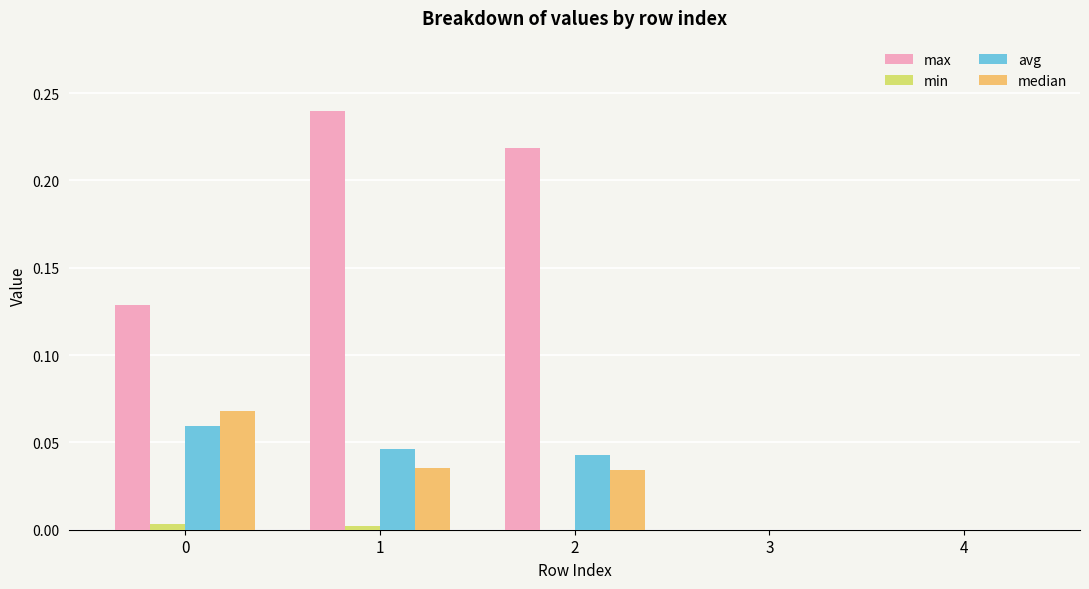

Which series changed the most between 0 and 3?

max